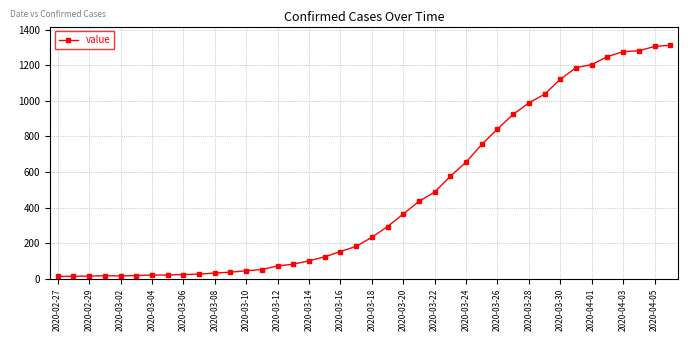

What is the average value?

465